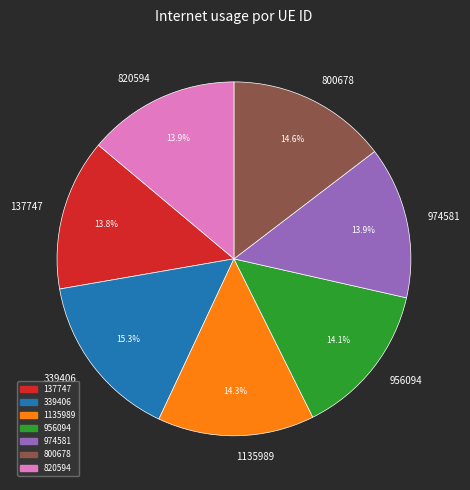

What is the largest slice in the pie chart?

339406